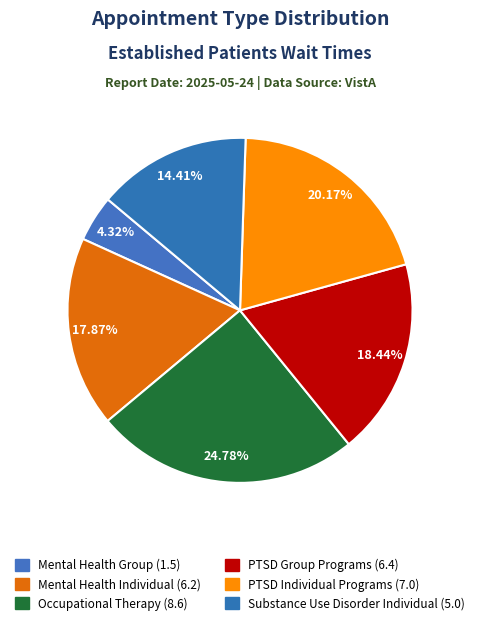

To the nearest percent, what is the difference between the largest and smallest slice percentages?

20%